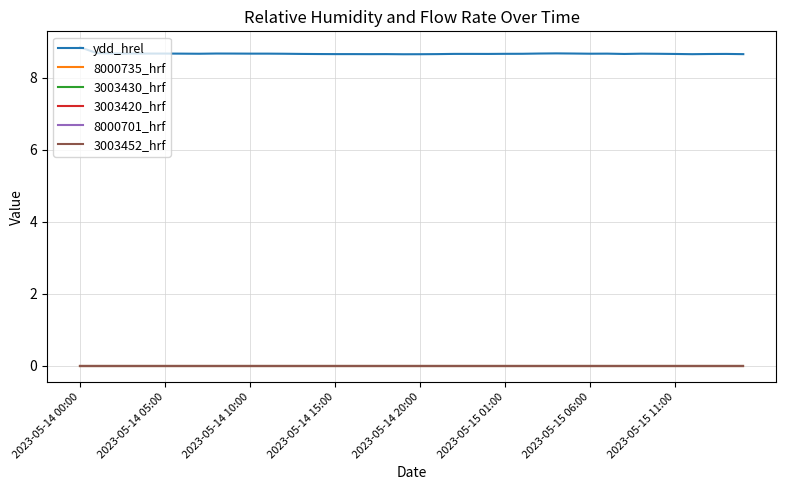

Which series has the largest total across all categories?

ydd_hrel